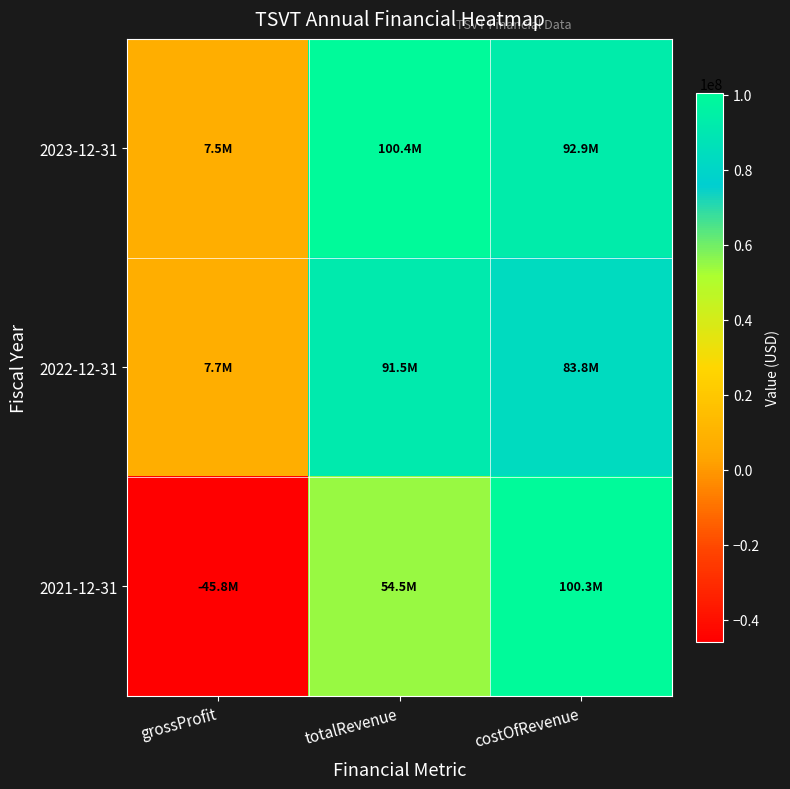

How many categories are shown in the chart?

3